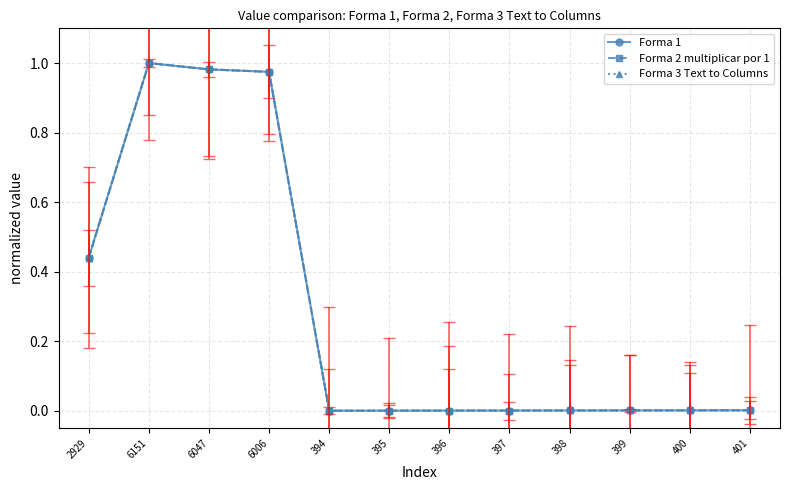

True or false: Forma 1 and Forma 2 multiplicar por 1 cross at least once.

False